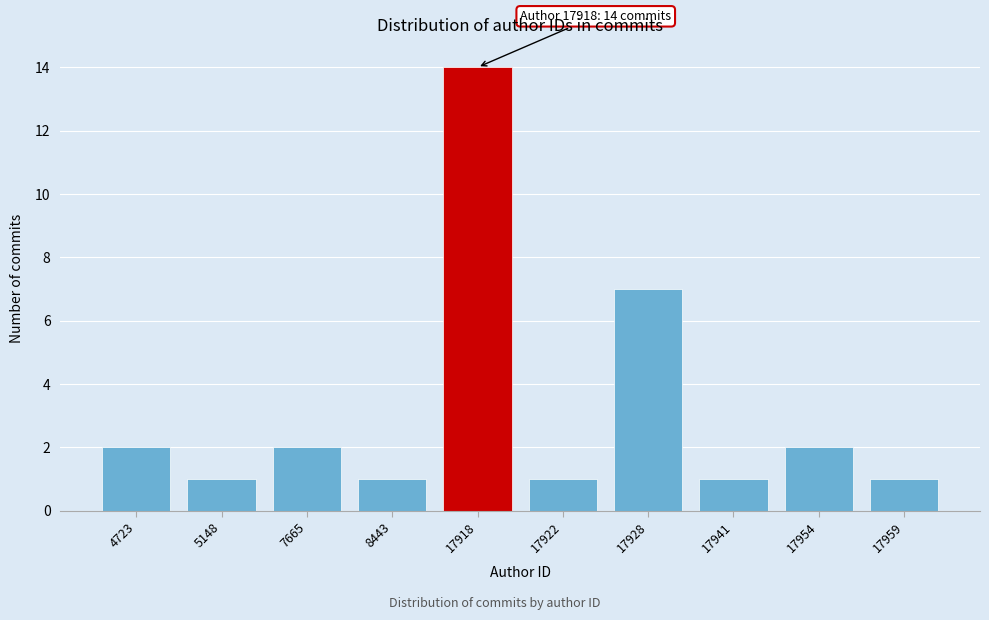

Reading left to right, extract all data points from this chart.

4723=2	5148=1	7665=2	8443=1	17918=14	17922=1	17928=7	17941=1	17954=2	17959=1